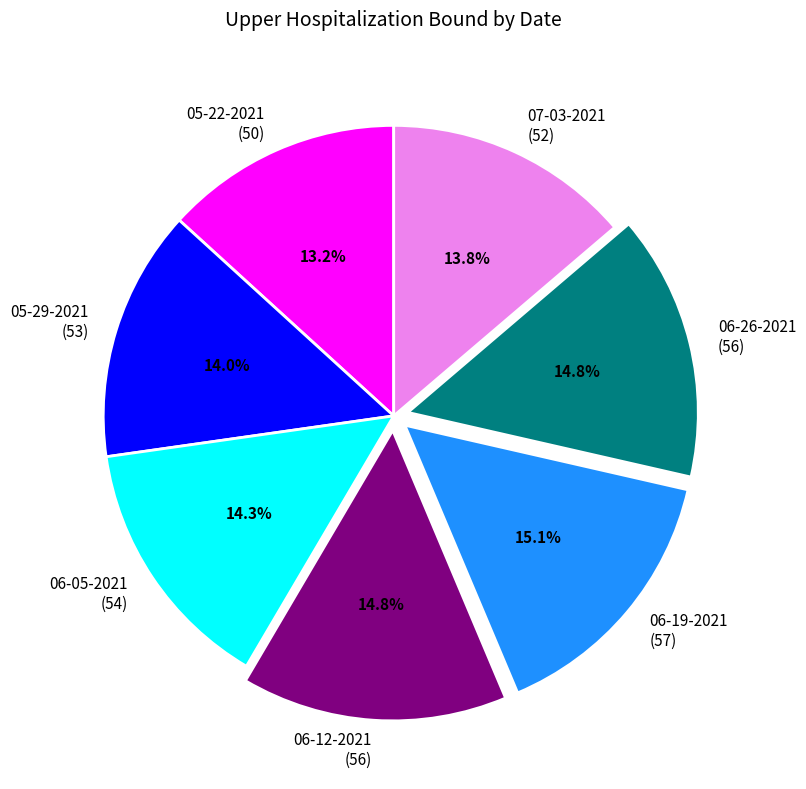

To the nearest percent, what percentage of the pie is 07-03-2021?

14%